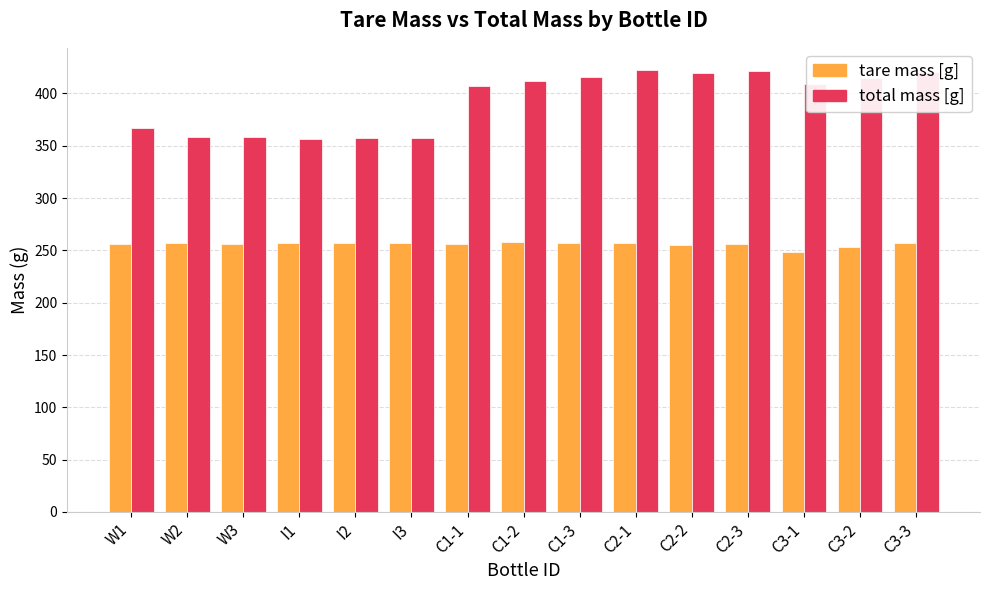

What is the total value across all series at W2?

615.8